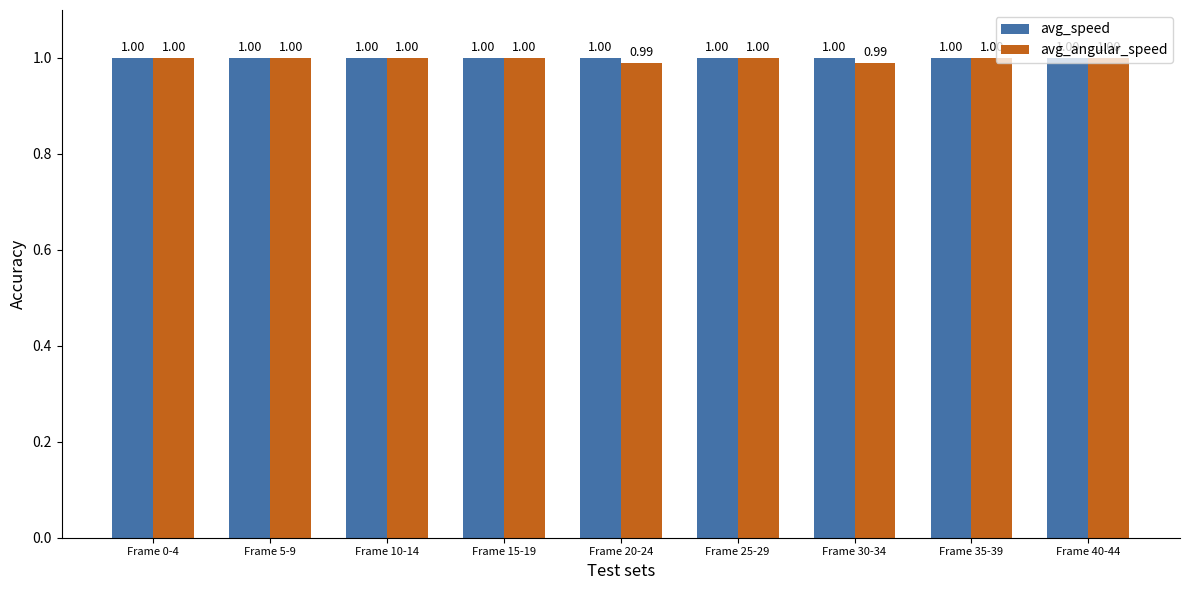

Rank the series by their average value, from highest to lowest.

avg_speed, avg_angular_speed